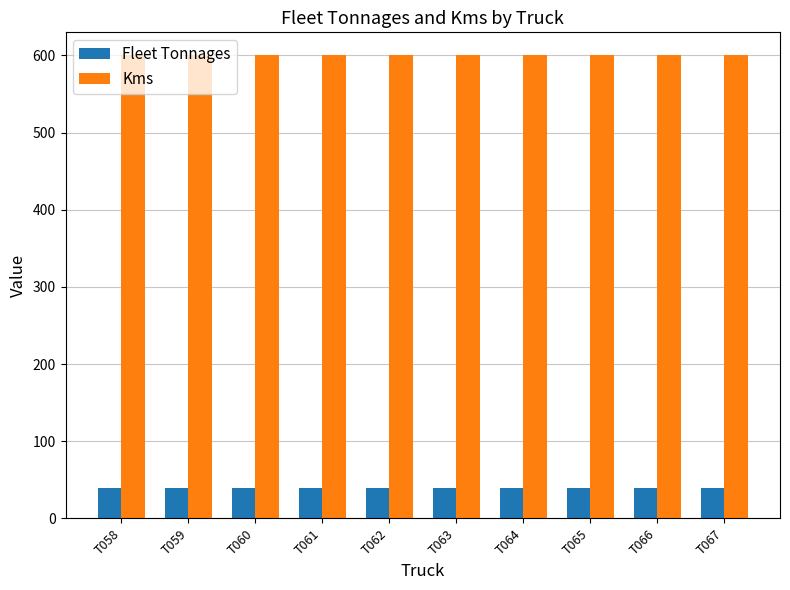

What is the lowest value of the Fleet Tonnages series?

40